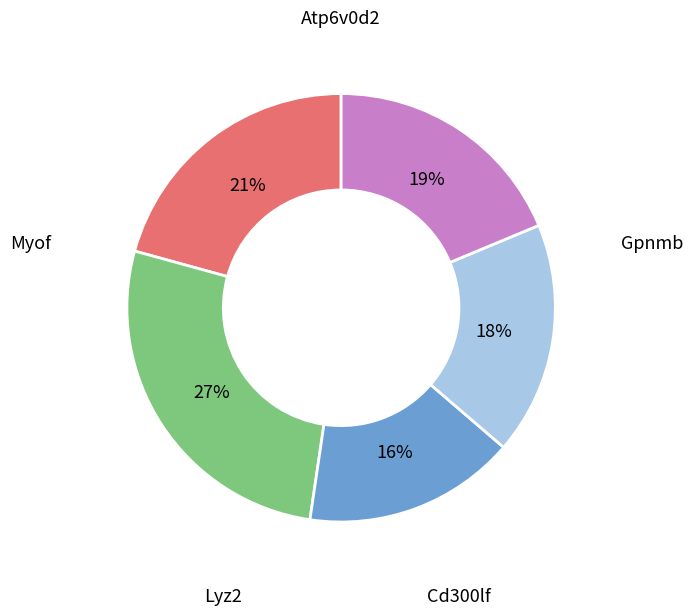

Does any single category account for the majority?

No